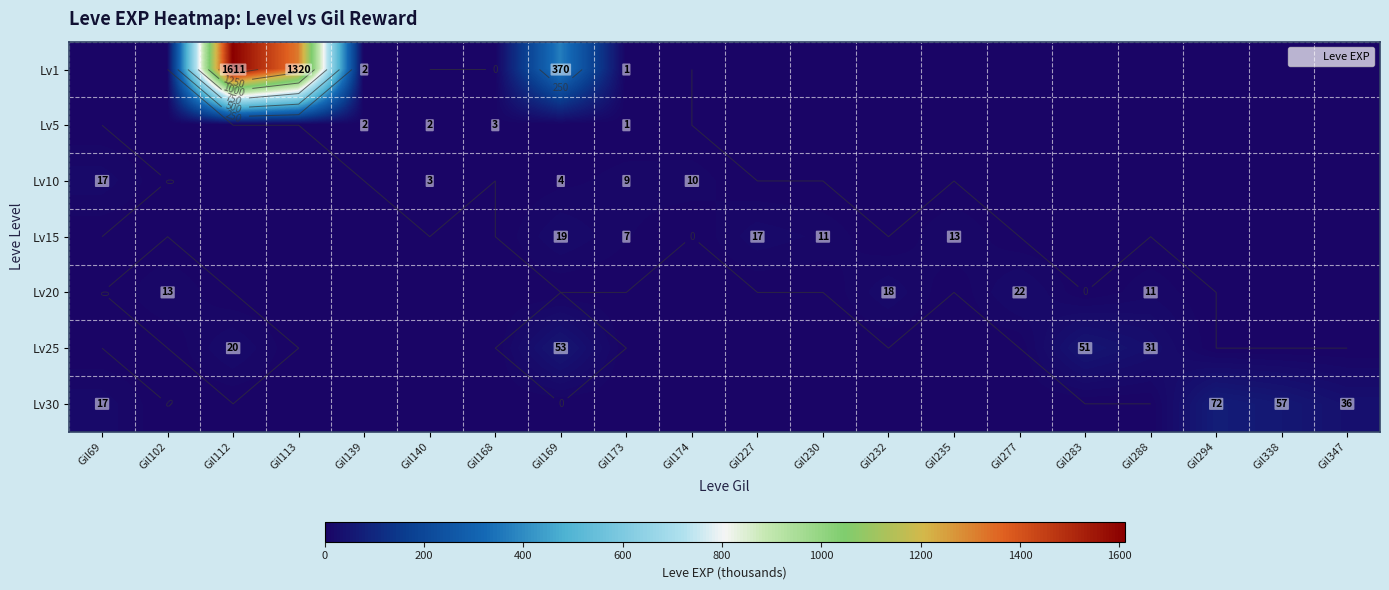

At which category is the sum across all series the highest?

Gil112